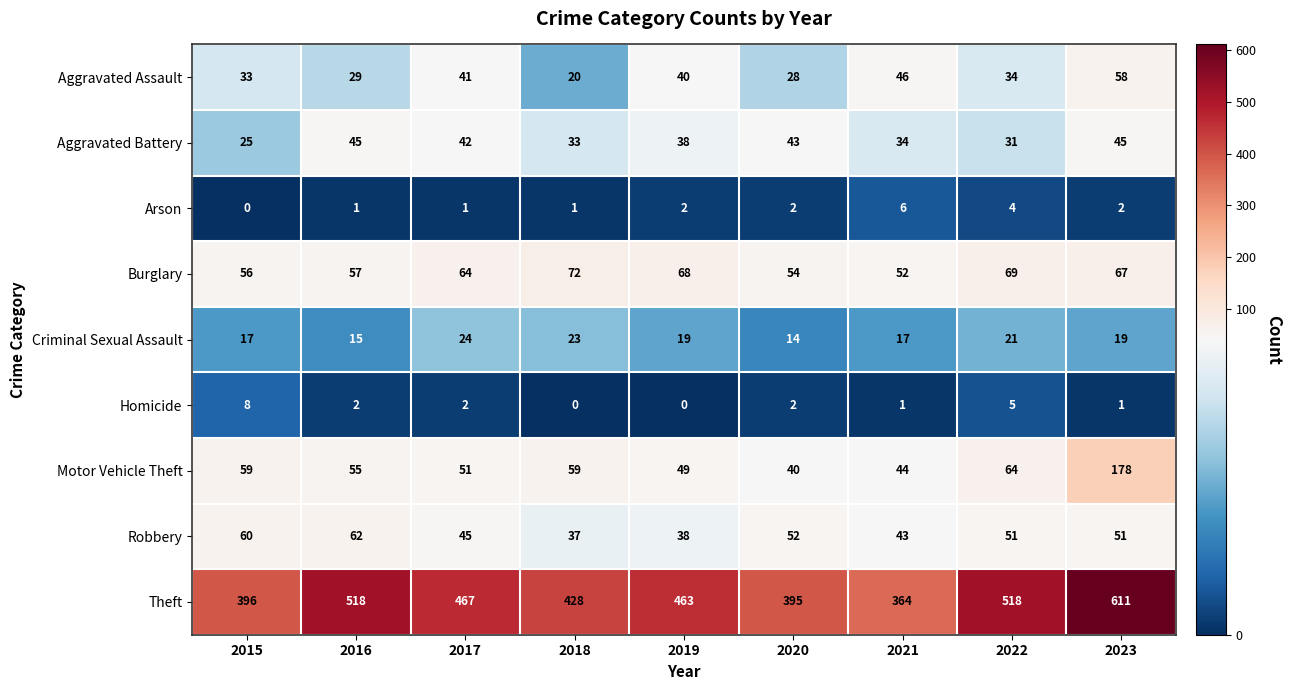

What is the difference between the highest and lowest values at 2015?

396